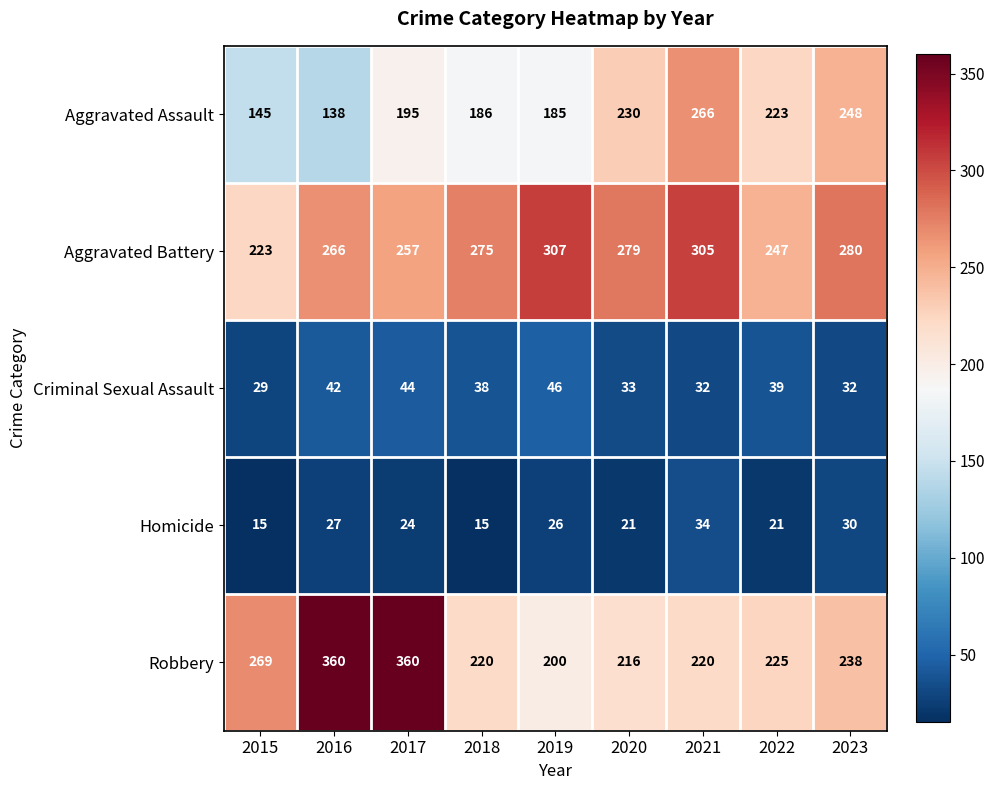

The Homicide series shows 24 at 2017. True or false?

True